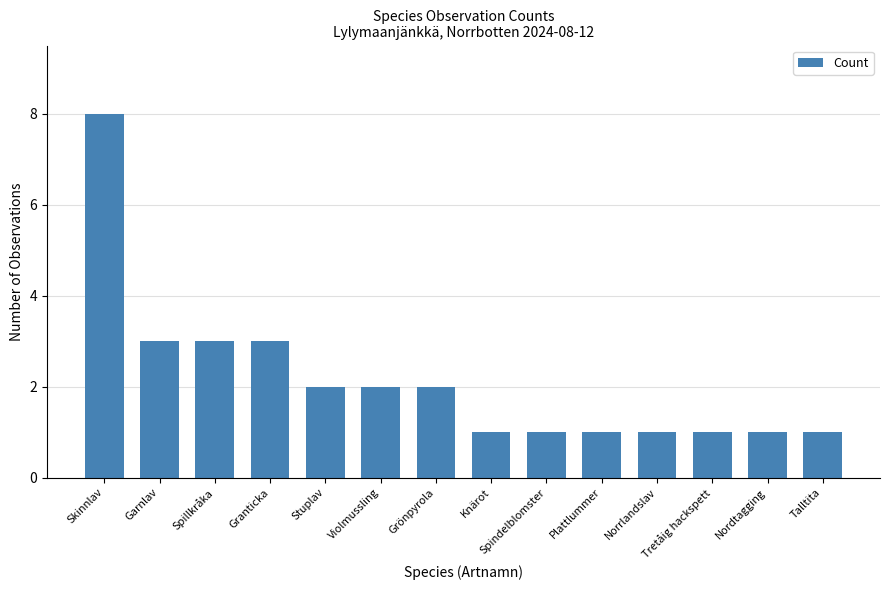

What is the approximate value at Granticka?

3